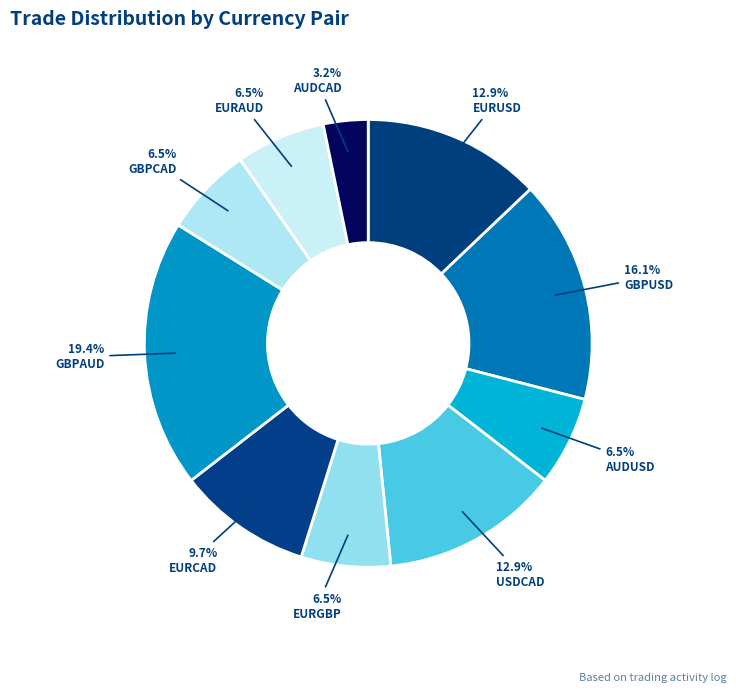

To the nearest percent, what is the average slice percentage?

10%